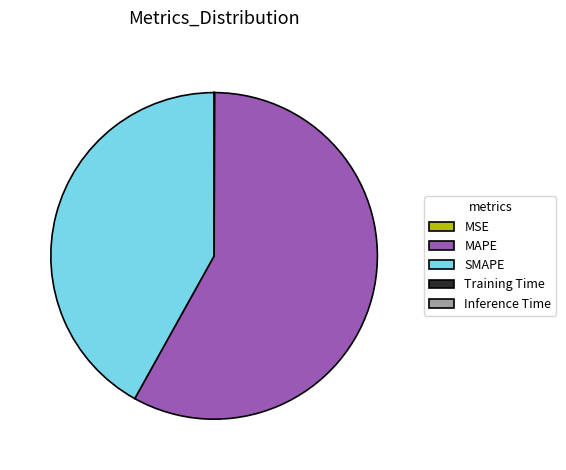

True or false: SMAPE accounts for 48% of the total.

False